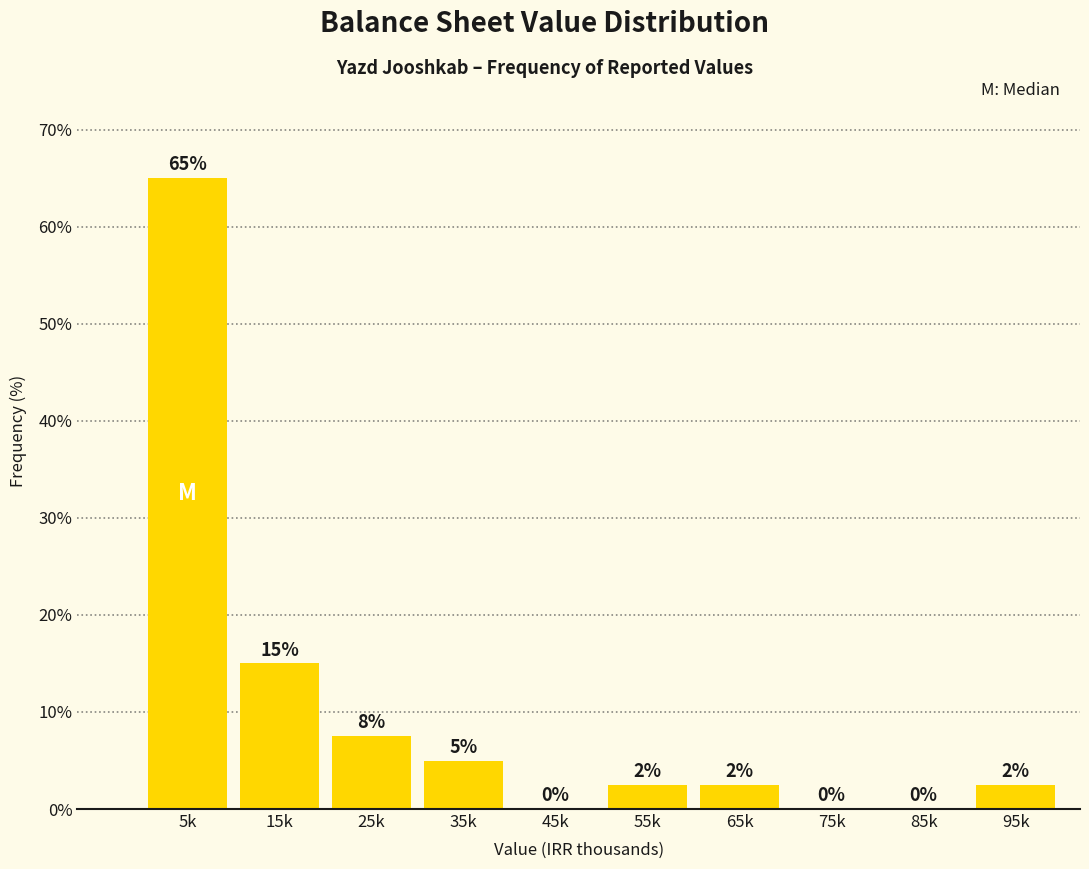

At which category does the chart reach its peak across all series?

5k